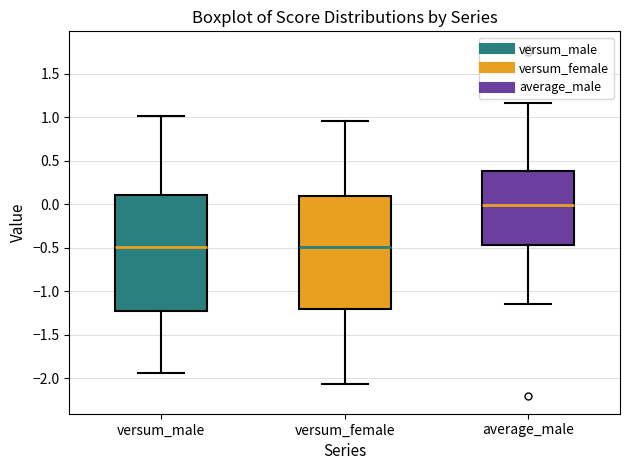

Where does the lower whisker of the box for versum_female end on the y-axis? The values are not printed on the chart, so give them approximately, as read against the axis.

-2.05